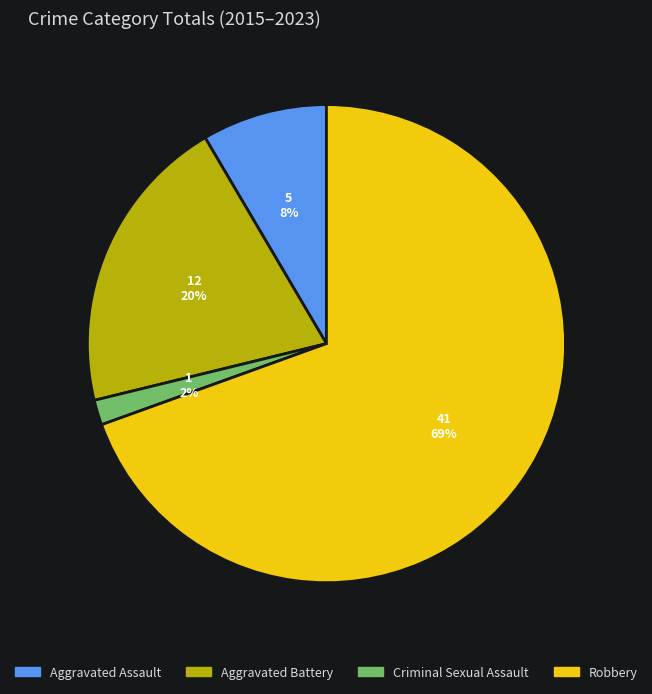

Is Aggravated Battery the majority of the pie?

No